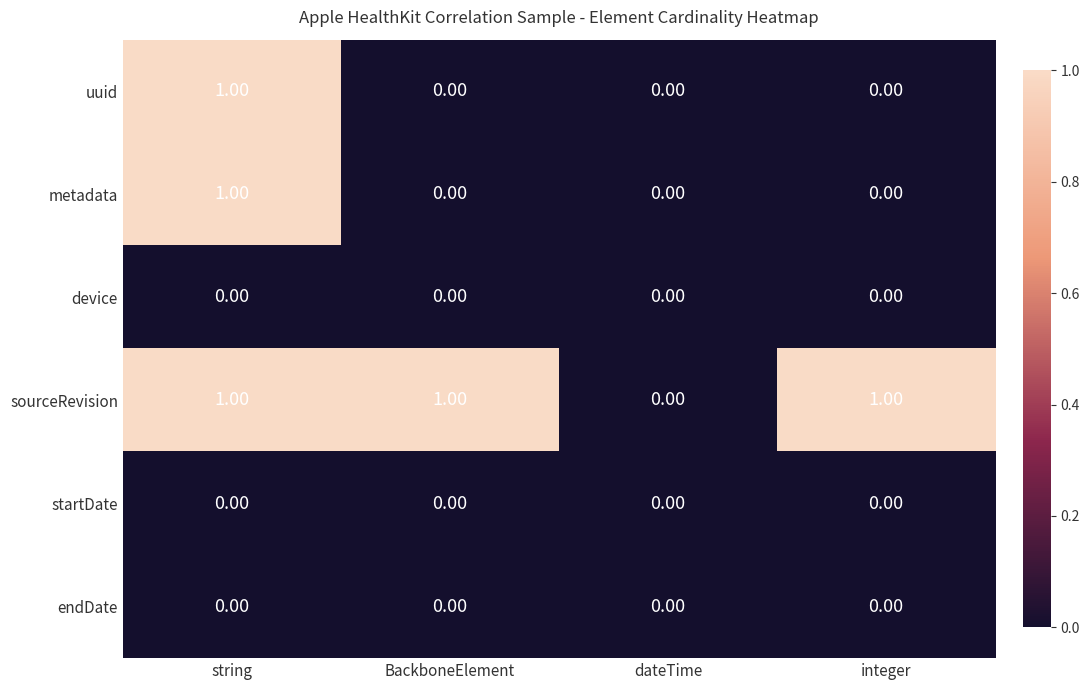

At which category is the sum across all series the highest?

string